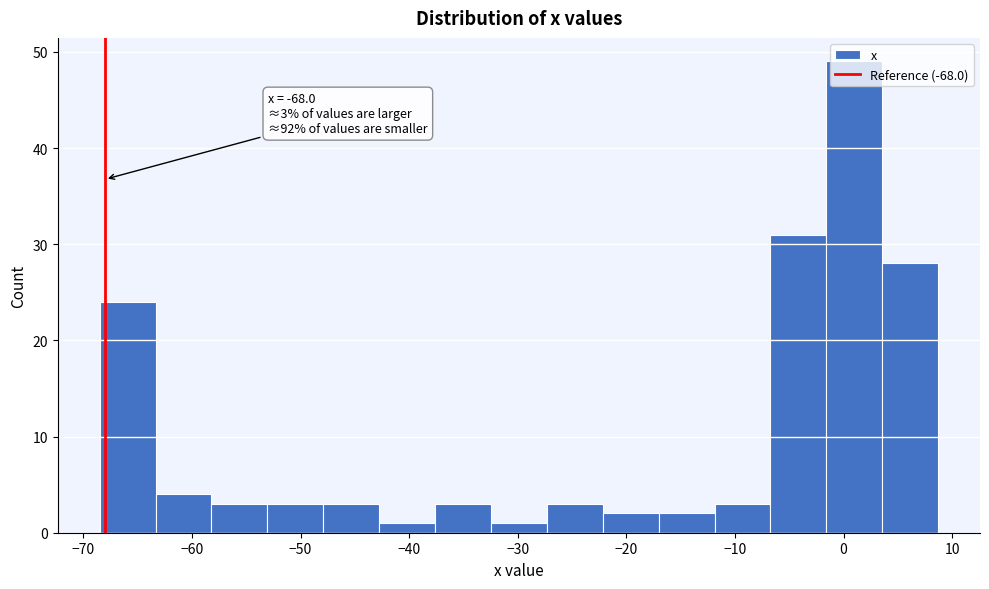

Over which range of the x-axis is the bar tallest?

-2 to 4